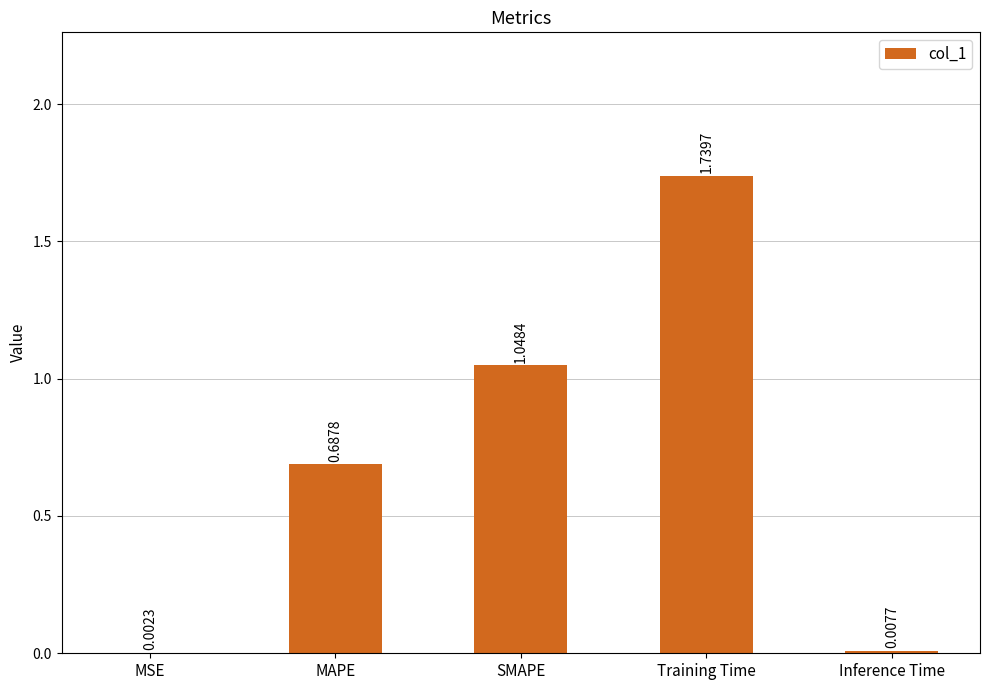

What is the sum of all values?

3.5